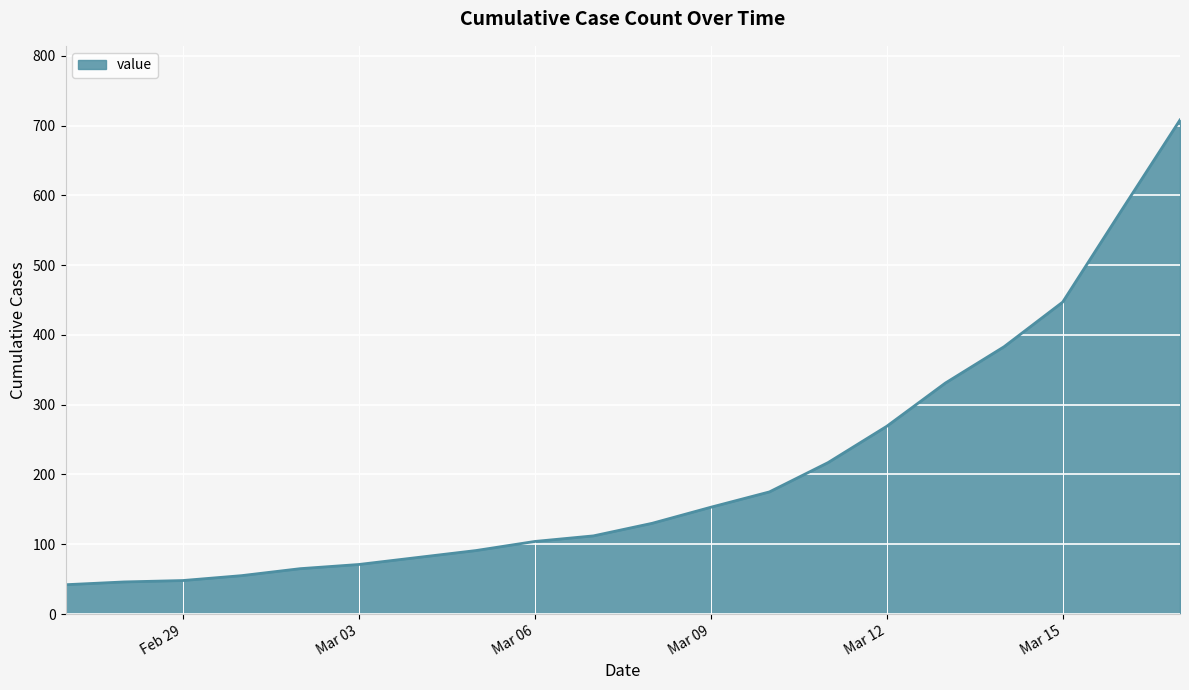

What is the difference between the maximum and minimum values?

666